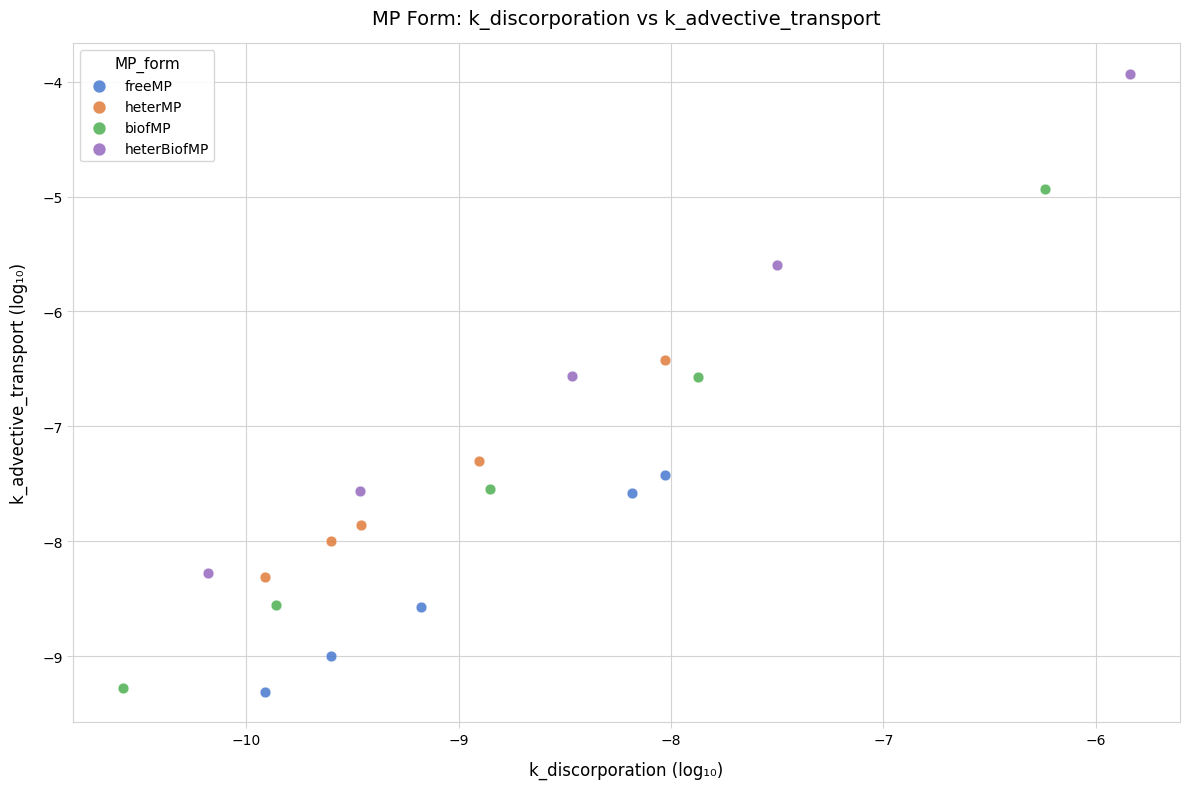

Which series contains the highest Y value?

heterBiofMP